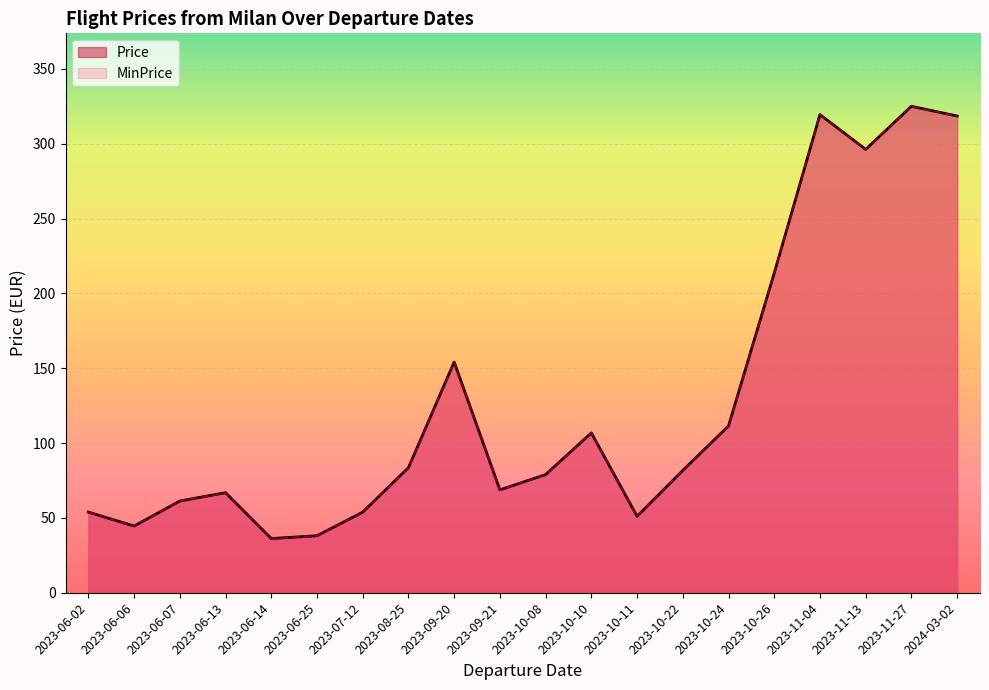

Count the number of data series in this chart.

2